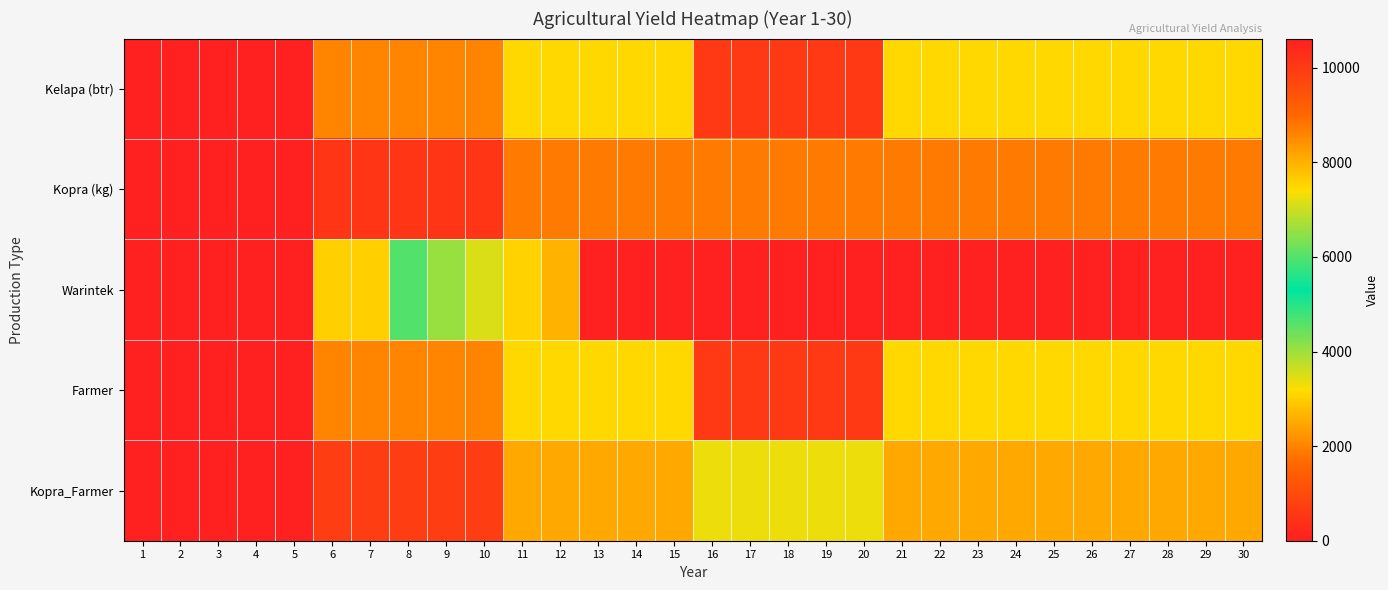

Reading left to right, what are all the values shown in this chart?

Kelapa (btr): 1=0.0	2=0.0	3=0.0	4=0.0	5=0.0	6=2000.0	7=2000.0	8=2000.0	9=2000.0	10=2000.0	11=7500.0	12=7500.0	13=7500.0	14=7500.0	15=7500.0	16=10000.0	17=10000.0	18=10000.0	19=10000.0	20=10000.0	21=7500.0	22=7500.0	23=7500.0	24=7500.0	25=7500.0	26=7500.0	27=7500.0	28=7500.0	29=7500.0	30=7500.0
Kopra (kg): 1=0.0	2=0.0	3=0.0	4=0.0	5=0.0	6=500.0	7=500.0	8=500.0	9=500.0	10=500.0	11=1875.0	12=1875.0	13=1875.0	14=1875.0	15=1875.0	16=1875.0	17=1875.0	18=1875.0	19=1875.0	20=1875.0	21=1875.0	22=1875.0	23=1875.0	24=1875.0	25=1875.0	26=1875.0	27=1875.0	28=1875.0	29=1875.0	30=1875.0
Warintek: 1=0.0	2=0.0	3=0.0	4=0.0	5=0.0	6=3000.0	7=3000.0	8=6000.0	9=6570.0	10=7095.6	11=7568.6	12=7994.4	13=10615.4	14=10615.4	15=10615.4	16=10615.4	17=10615.4	18=10615.4	19=10615.4	20=10615.4	21=10615.4	22=10615.4	23=10615.4	24=10615.4	25=10615.4	26=10615.4	27=10615.4	28=10615.4	29=10615.4	30=10615.4
Farmer: 1=0.0	2=0.0	3=0.0	4=0.0	5=0.0	6=2000.0	7=2000.0	8=2000.0	9=2000.0	10=2000.0	11=7500.0	12=7500.0	13=7500.0	14=7500.0	15=7500.0	16=10000.0	17=10000.0	18=10000.0	19=10000.0	20=10000.0	21=7500.0	22=7500.0	23=7500.0	24=7500.0	25=7500.0	26=7500.0	27=7500.0	28=7500.0	29=7500.0	30=7500.0
Kopra_Farmer: 1=0.0	2=0.0	3=0.0	4=0.0	5=0.0	6=666.7	7=666.7	8=666.7	9=666.7	10=666.7	11=2500.0	12=2500.0	13=2500.0	14=2500.0	15=2500.0	16=3333.3	17=3333.3	18=3333.3	19=3333.3	20=3333.3	21=2500.0	22=2500.0	23=2500.0	24=2500.0	25=2500.0	26=2500.0	27=2500.0	28=2500.0	29=2500.0	30=2500.0